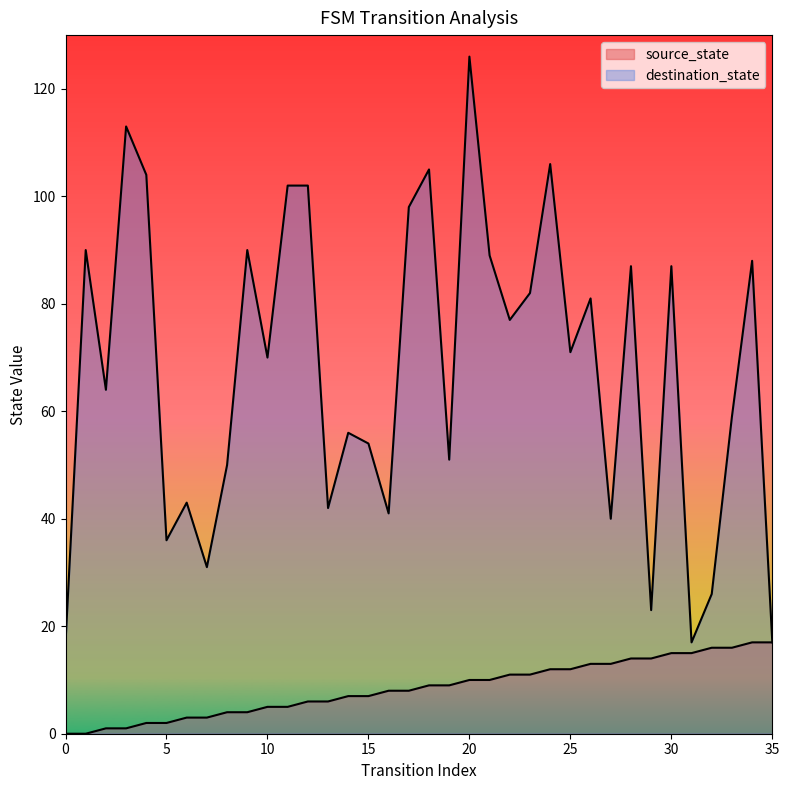

What is the greatest value displayed?

126